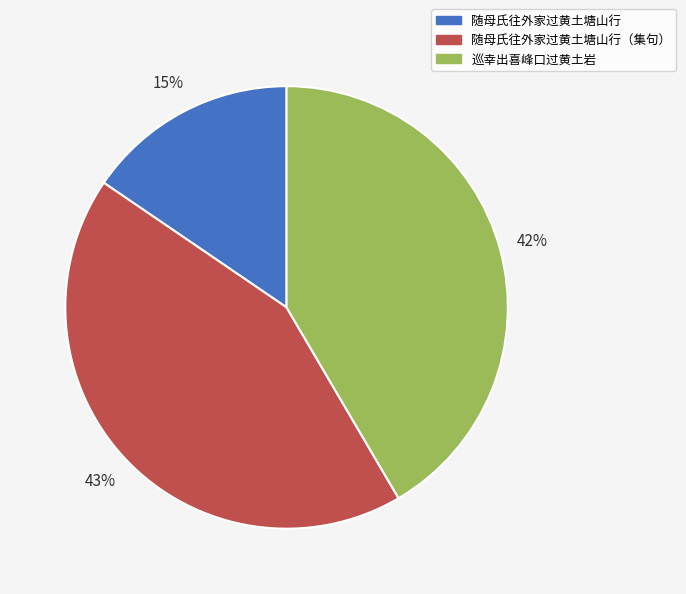

Count the number of slices in the pie.

3